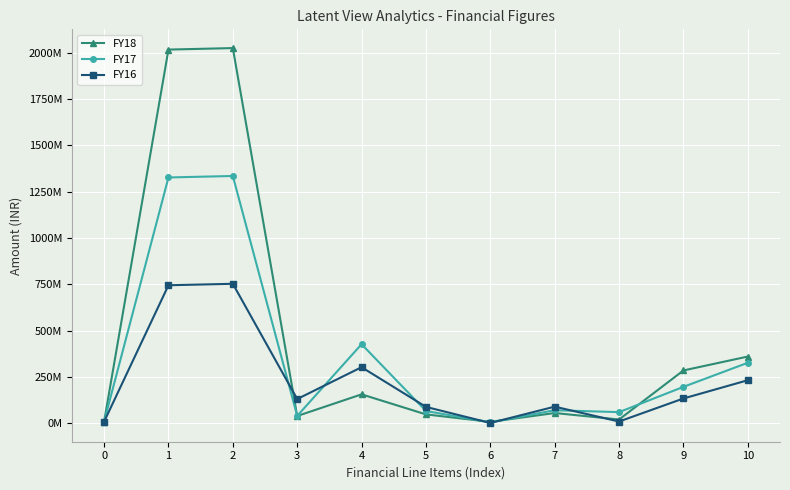

Reading left to right, transcribe all the data shown in this chart.

FY18: 0=8077000	1=2015931975	2=2024008975	3=38942013	4=155786478	5=47628737	6=7424056	7=55052793	8=20015495	9=284673396	10=359741684
FY17: 0=8000000	1=1325927884	2=1333927884	3=39593868	4=426239822	5=66086170	6=4085565	7=70171735	8=59787182	9=196266120	10=326225037
FY16: 0=8000000	1=744306508	2=752306508	3=130434132	4=302260515	5=88054797	6=1310271	7=89365068	8=9136493	9=133476096	10=231977657